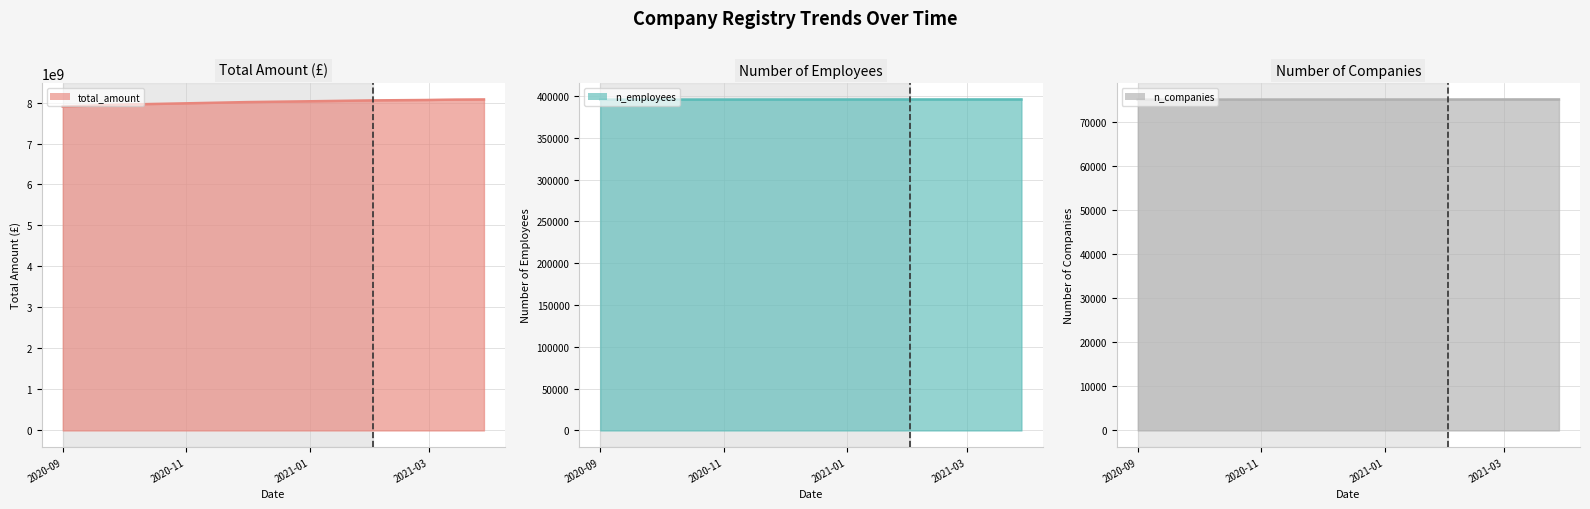

What is the greatest value displayed?

8074678425